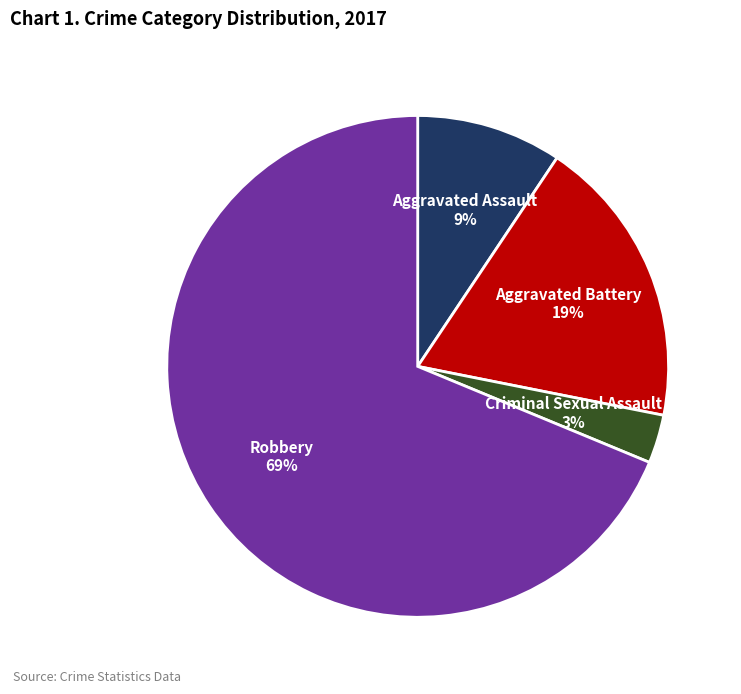

Do Aggravated Assault and Robbery together represent more than half of the pie?

Yes